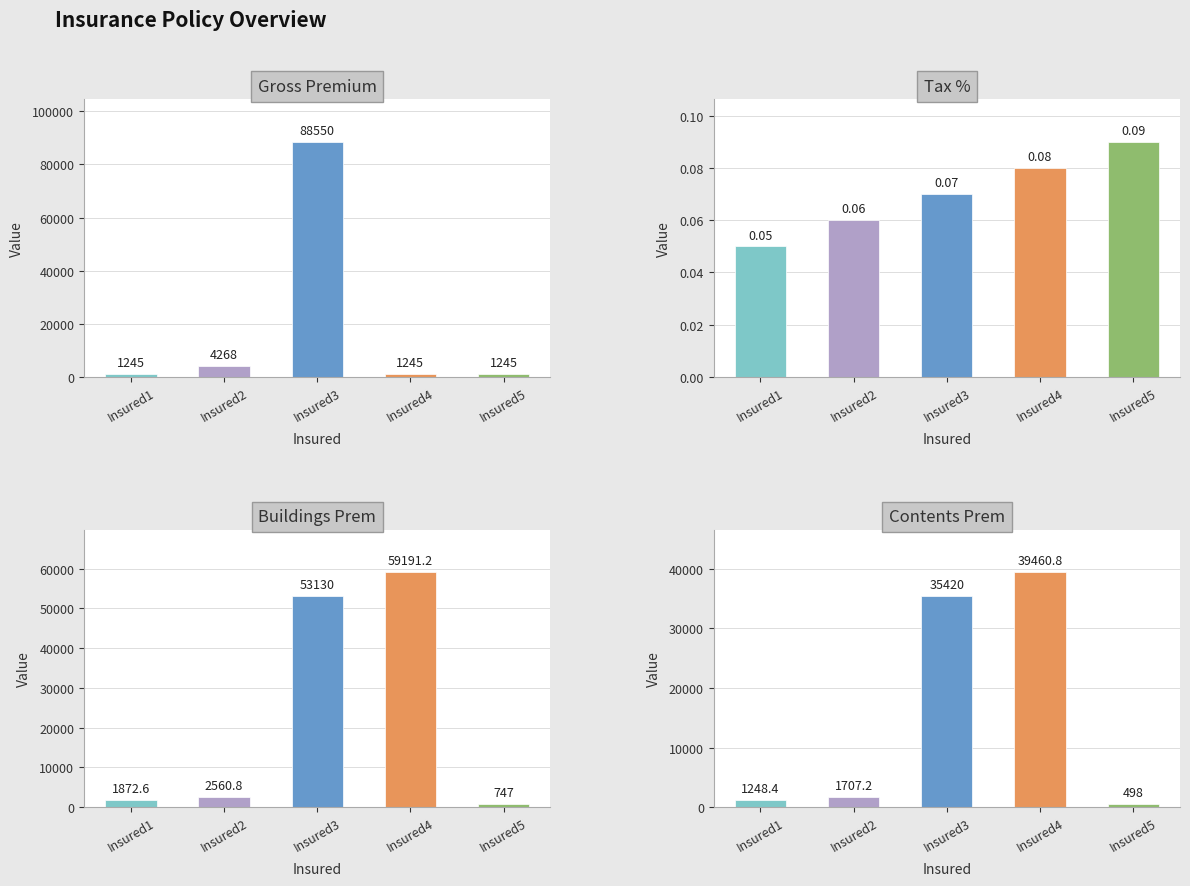

Is it true that Gross Premium equals 1245.0 at Insured4?

True